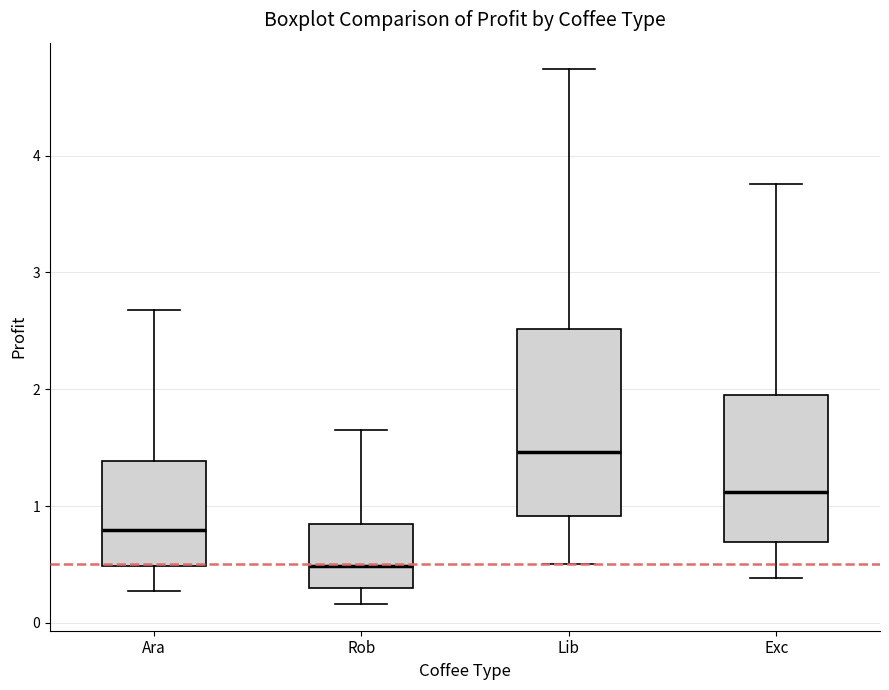

Reading left to right, transcribe this box plot: for each box, give where its median line is, the range the box spans, and where its two whiskers end, as read against the y-axis. The values are not printed on the chart, so give them approximately, as read against the axis.

Ara: median 0.8, box 0.5 to 1.4, whiskers 0.3 to 2.7
Rob: median 0.5, box 0.3 to 0.8, whiskers 0.2 to 1.6
Lib: median 1.5, box 0.9 to 2.5, whiskers 0.5 to 4.7
Exc: median 1.1, box 0.7 to 2.0, whiskers 0.4 to 3.8